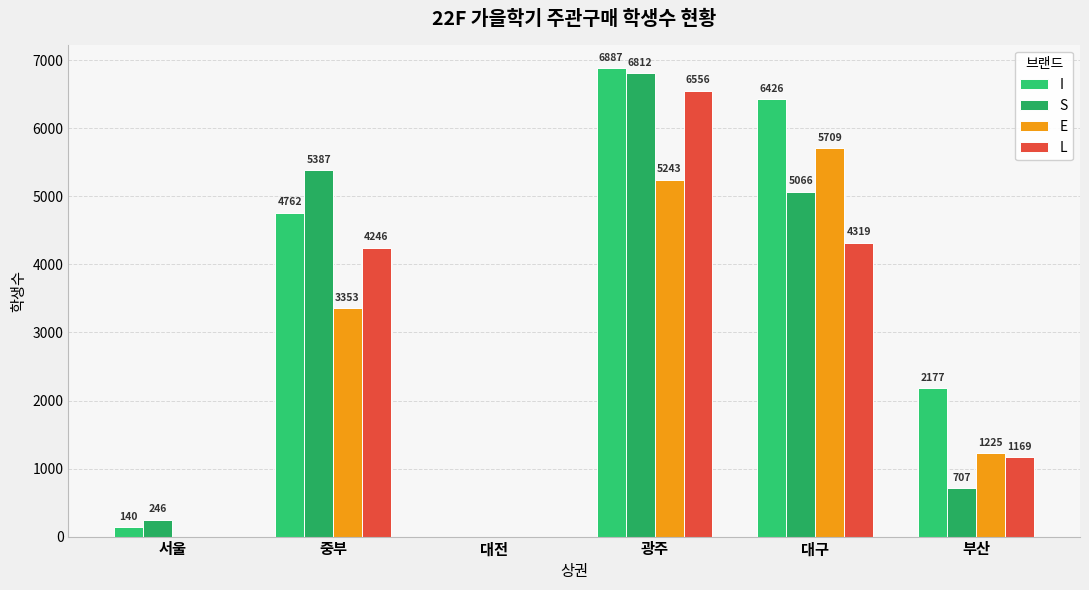

What is the difference between the second highest and minimum values in the L series?

4319